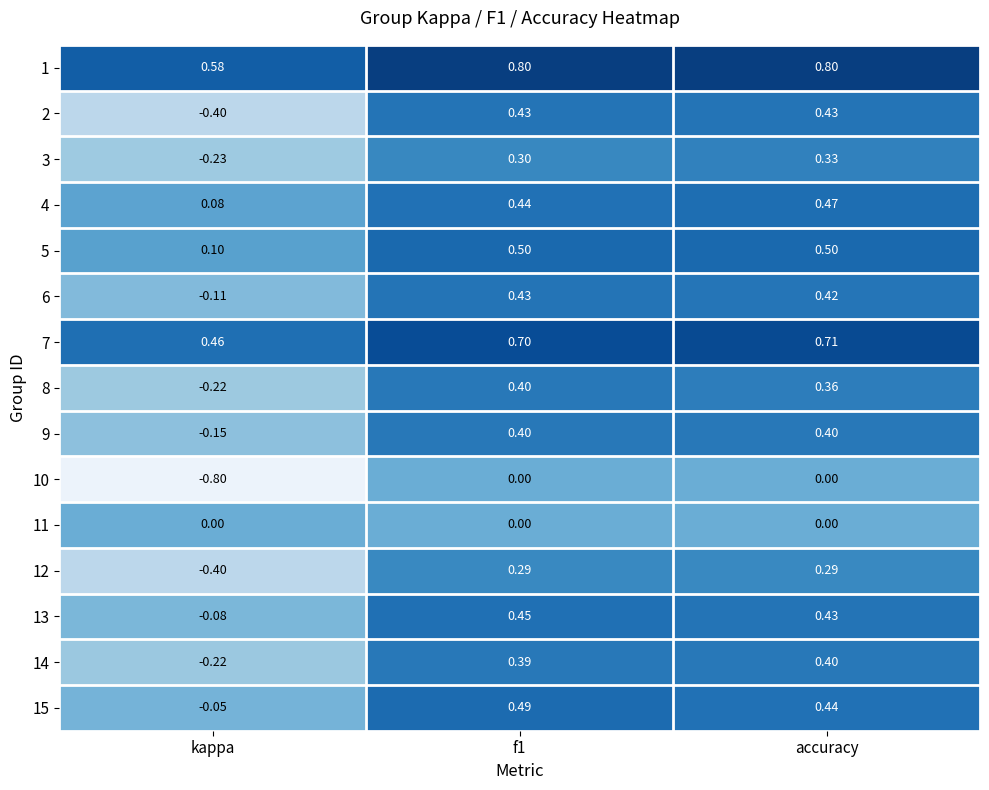

Where is 7 nearest to the value 0?

kappa